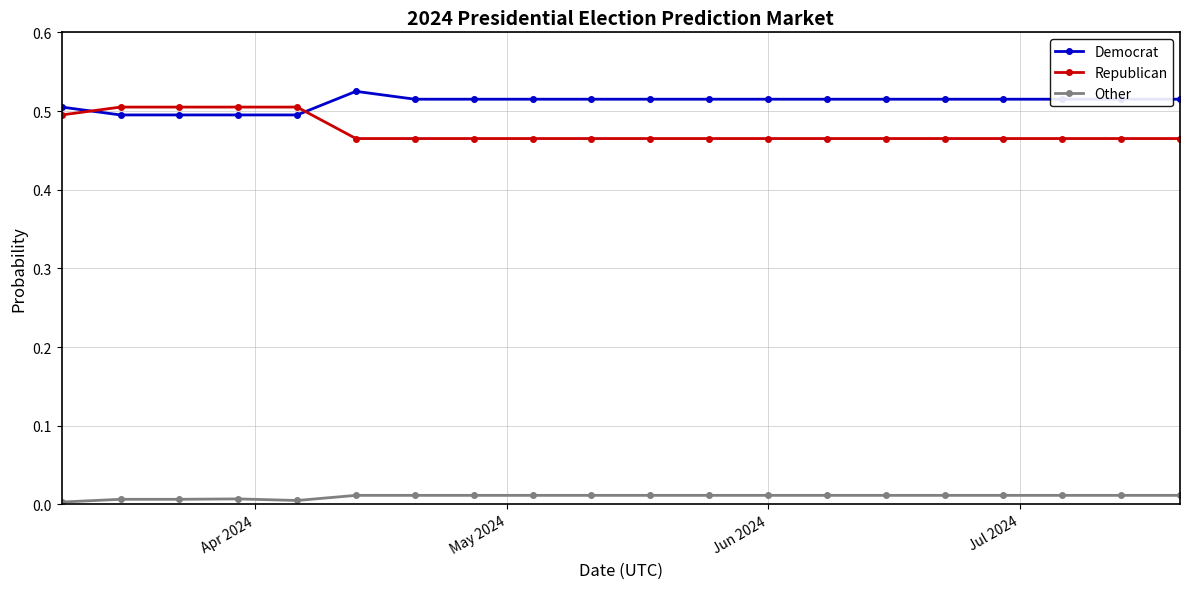

True or false: Democrat and Other cross at least once.

False